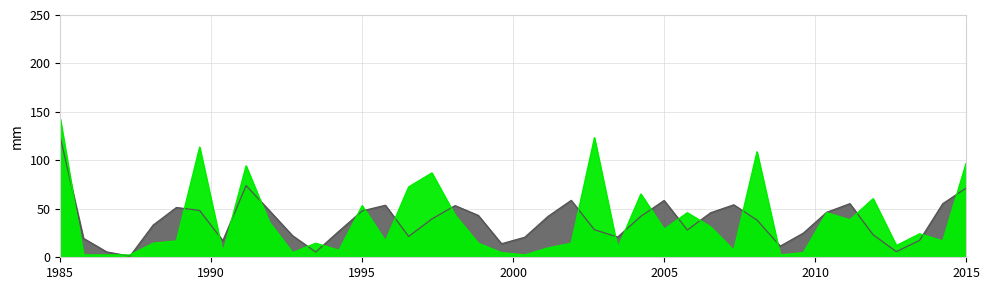

At which label does data_y first exceed 16?

1985